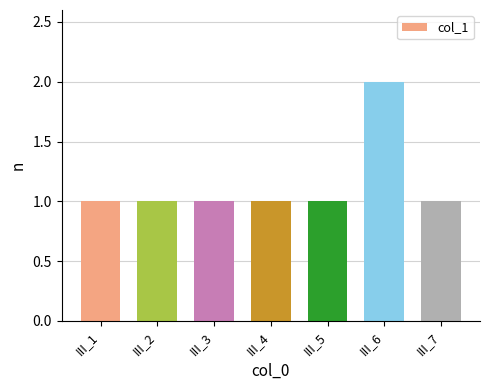

Is it true that the value at III_7 is 1?

True